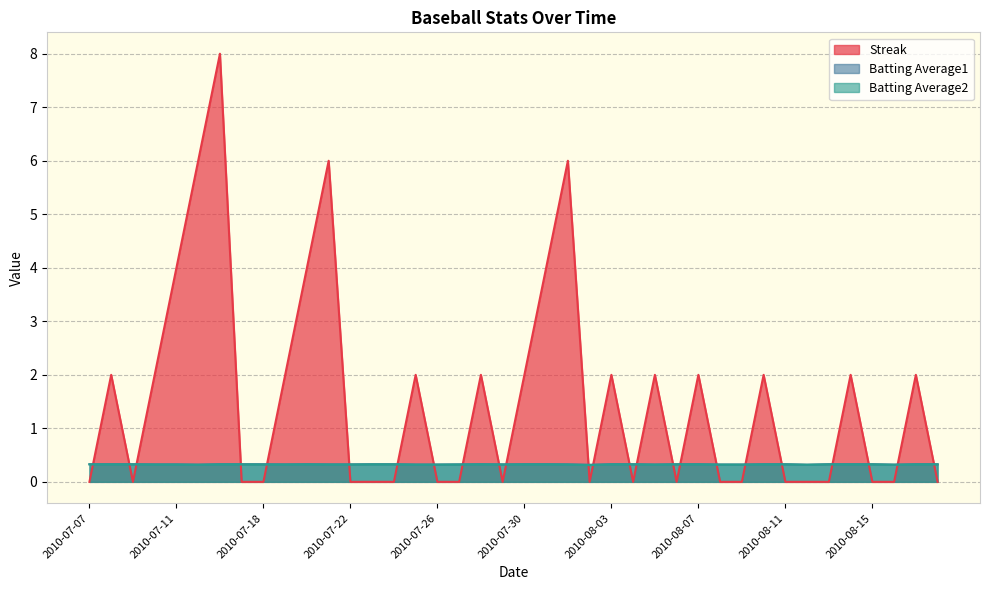

Where is the first local maximum for Batting Average2?

2010-07-20